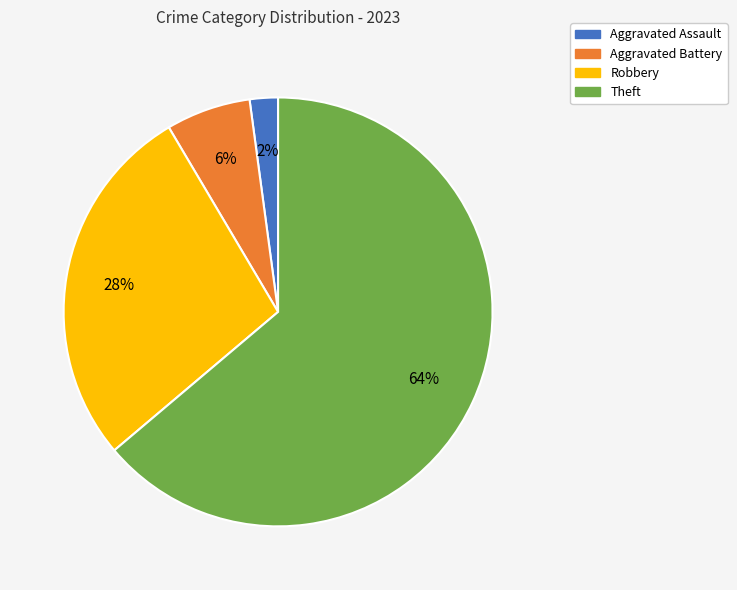

Count the number of slices in the pie.

4